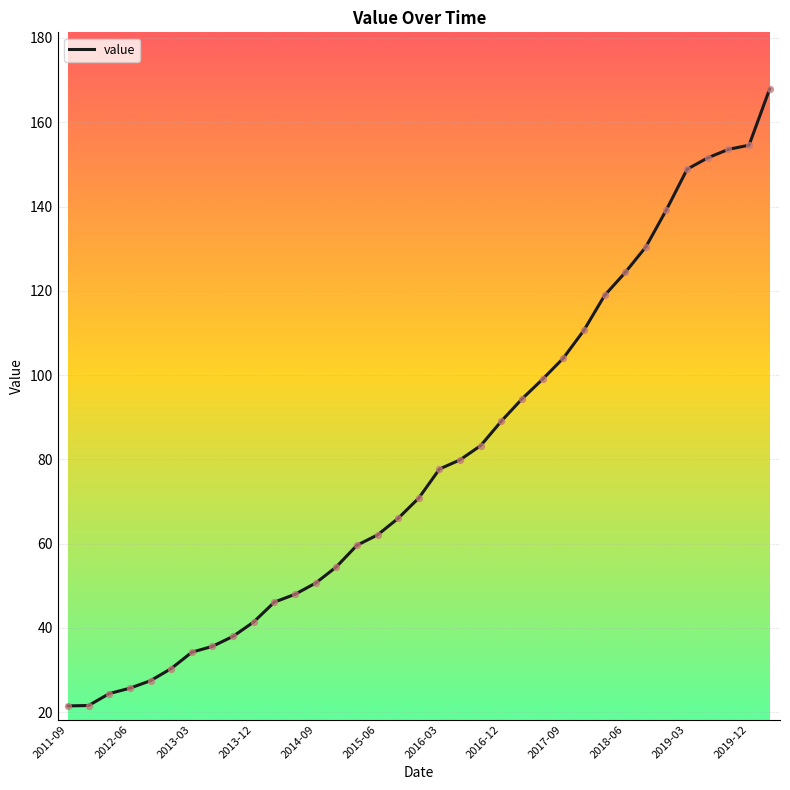

What is the difference between the maximum and minimum values?

146.4